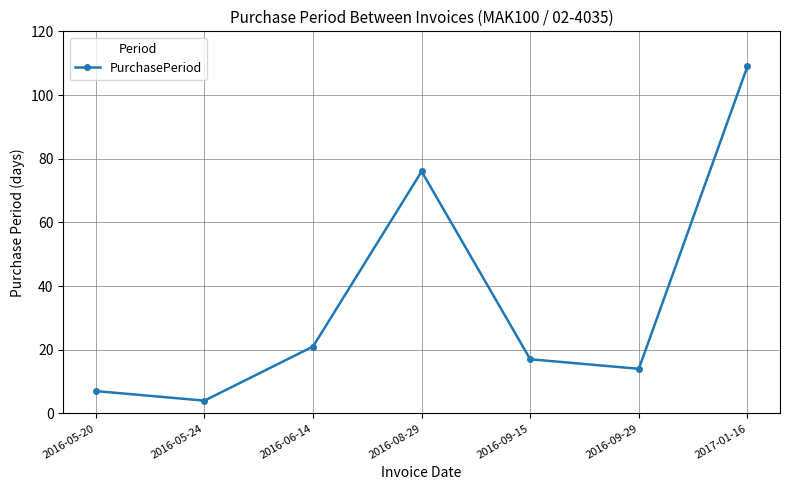

Count the number of data series in this chart.

1